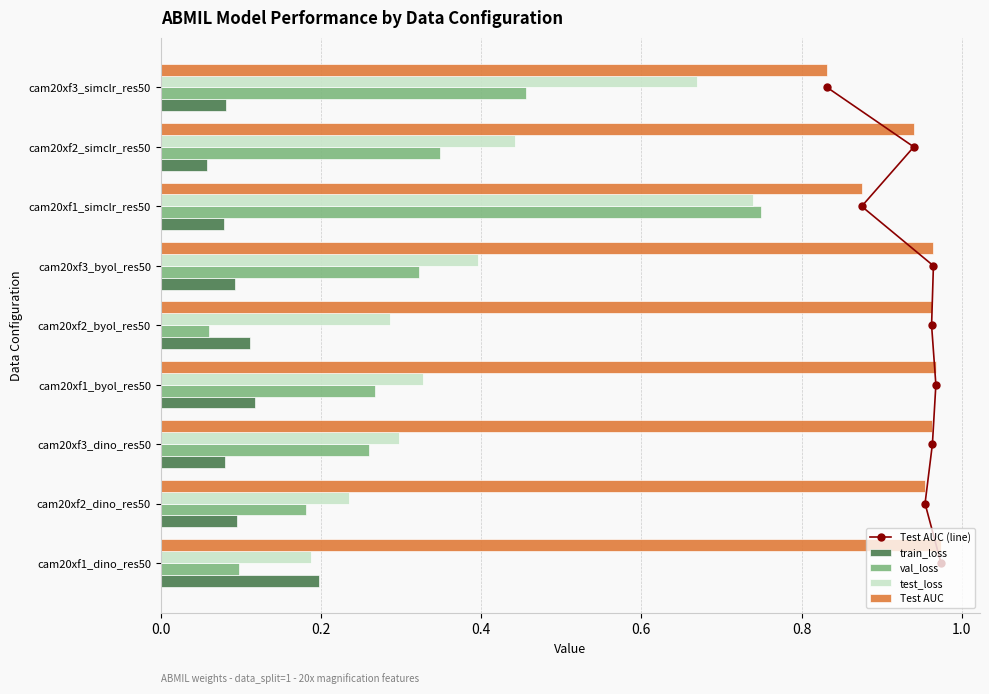

Is the value of test_loss at cam20xf2_dino_res50 greater than the value of Test AUC at cam20xf2_byol_res50?

No